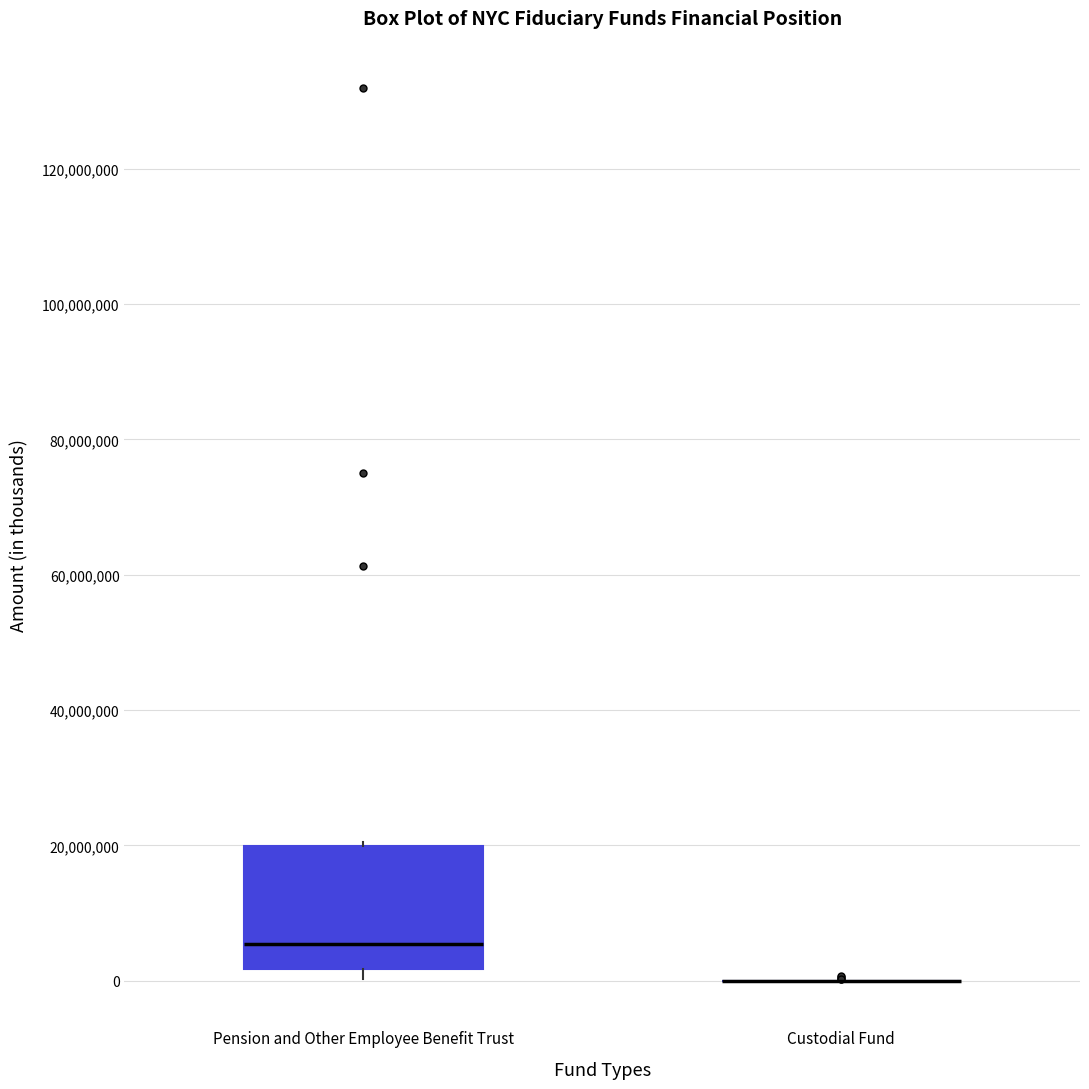

Comparing the boxes themselves (not the whiskers), which one is the tallest?

Pension and Other Employee Benefit Trust